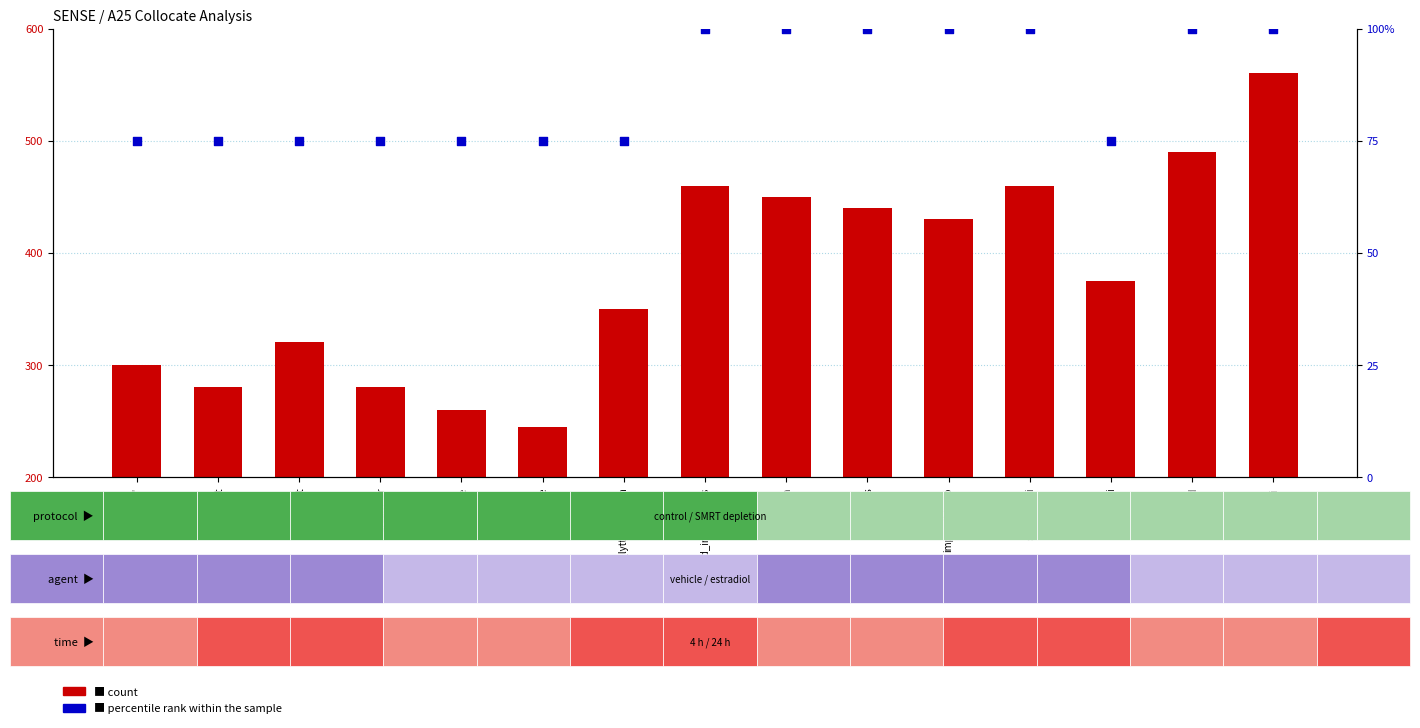

Which series reaches the minimum Y coordinate?

percentile rank within the sample